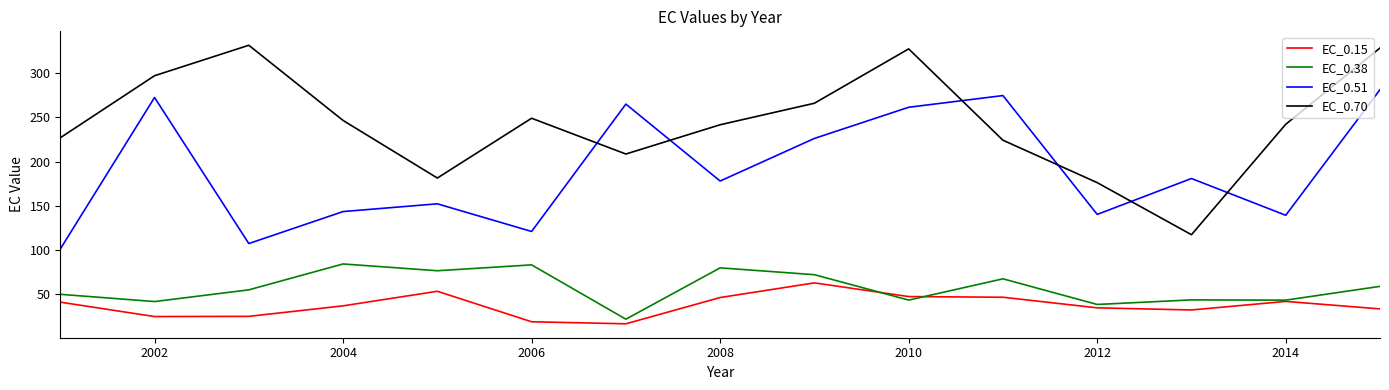

Which series has the widest spread of values?

EC_0.70